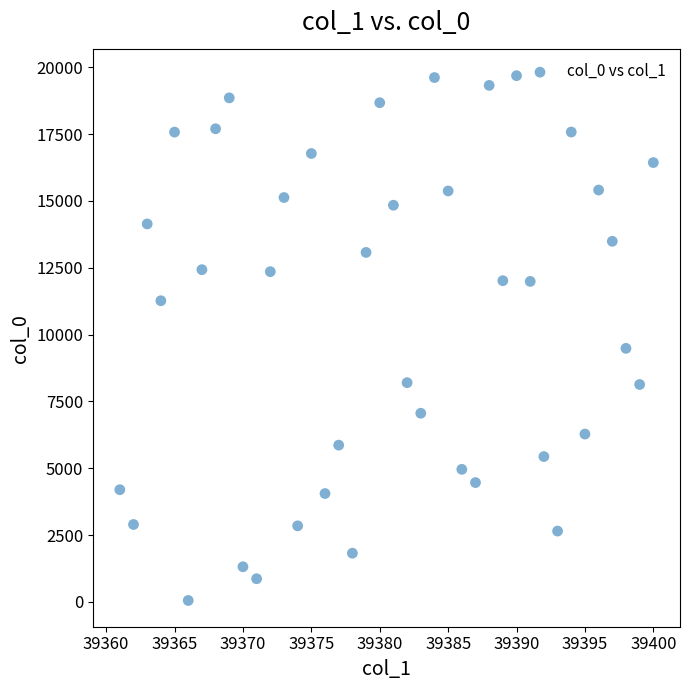

What Y value in the scatter plot is closest to 9868?

9484